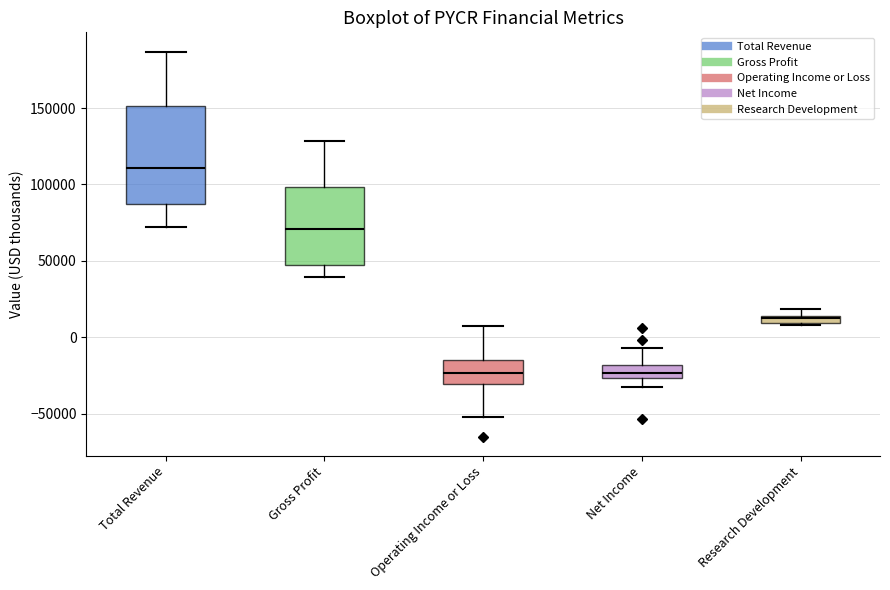

Comparing the boxes themselves (not the whiskers), which one is the tallest?

Total Revenue